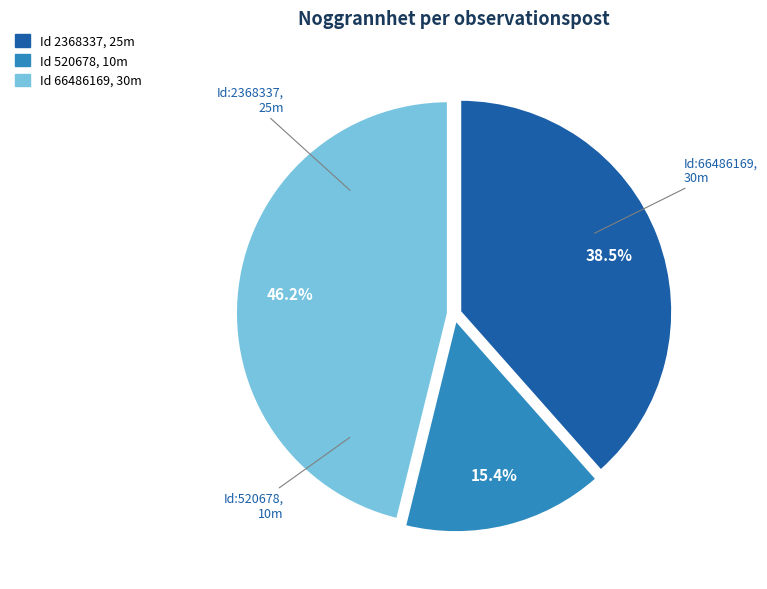

Is there a majority slice in this chart?

No